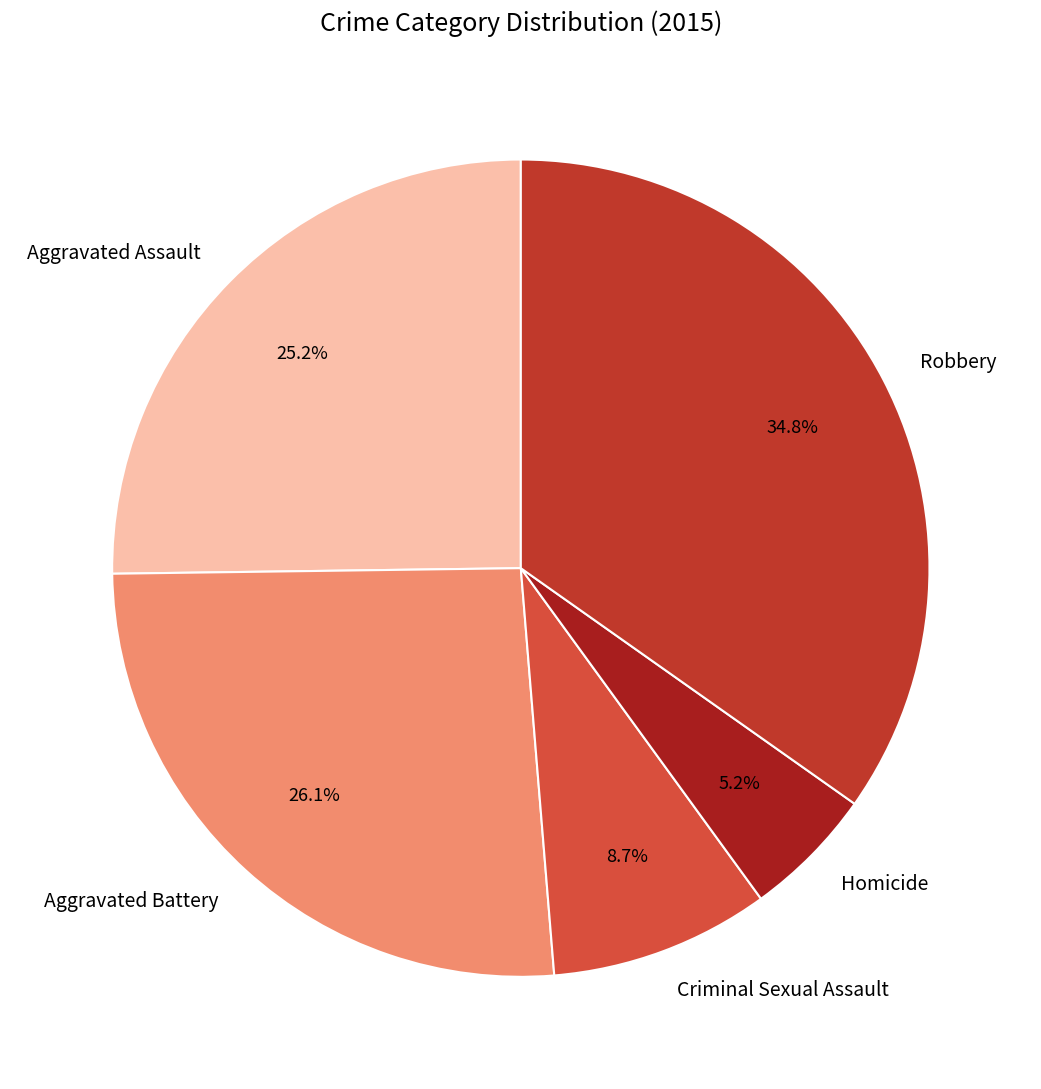

Combined, what portion of the pie is Aggravated Battery and Aggravated Assault?

51.3%